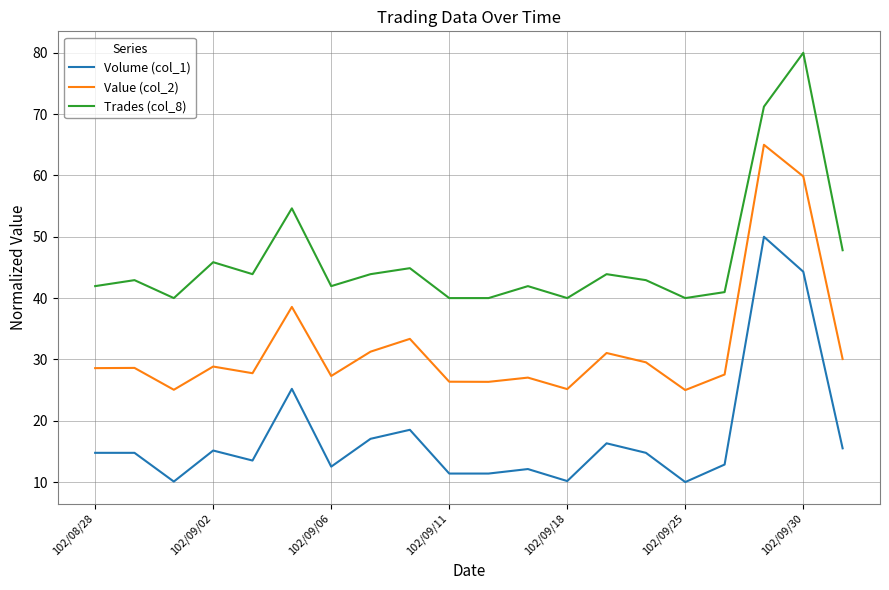

What is the difference between the second highest and second lowest values in the Trades (col_8) series?

31.2